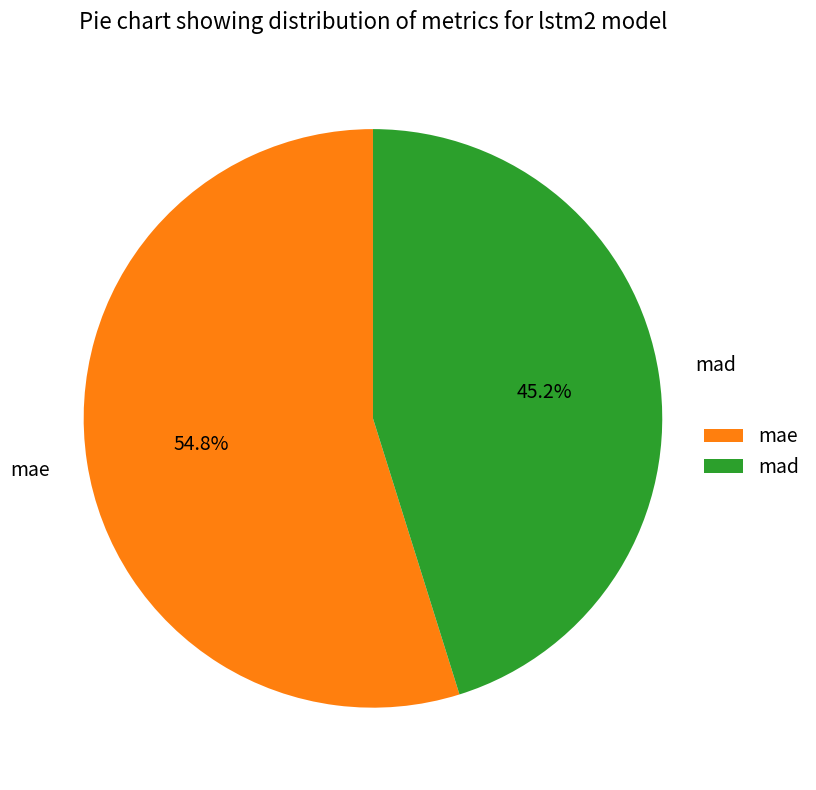

The mad slice represents 38% of the pie. True or false?

False